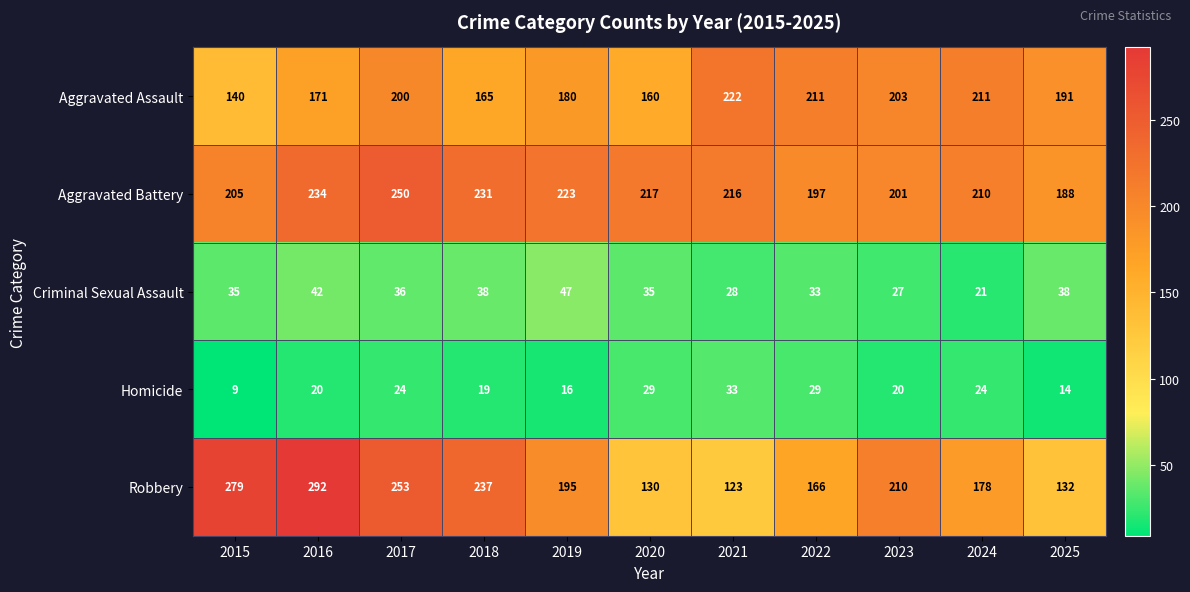

Is it true that Robbery equals 132 at 2025?

True